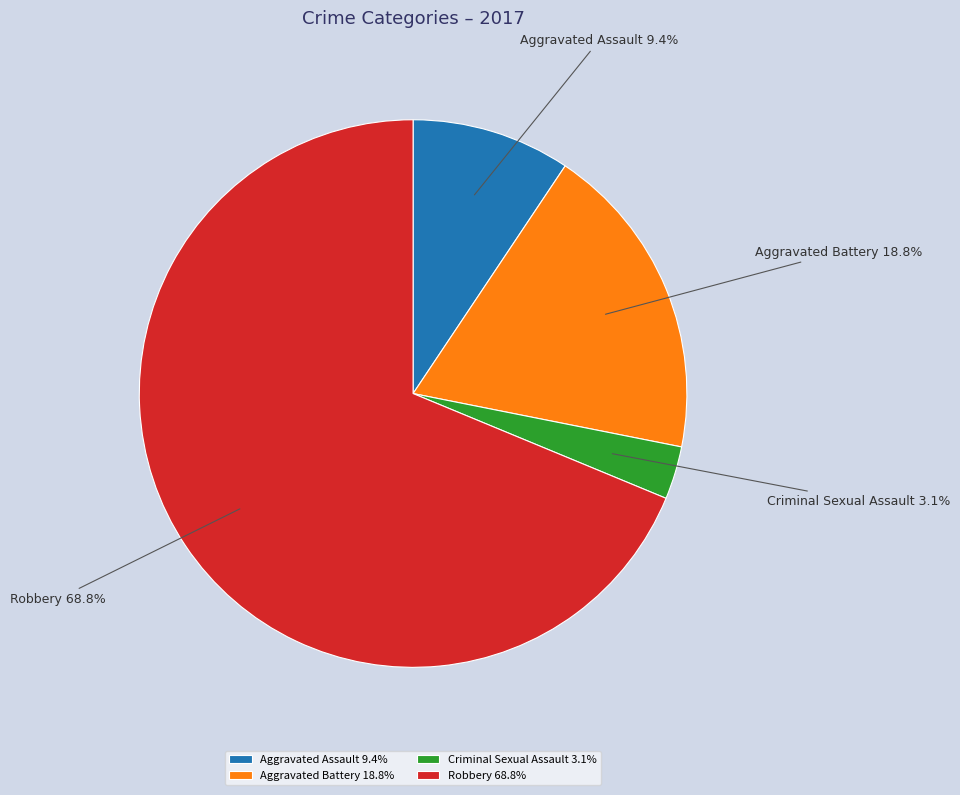

To the nearest percent, what percentage of the pie is Aggravated Assault?

9%